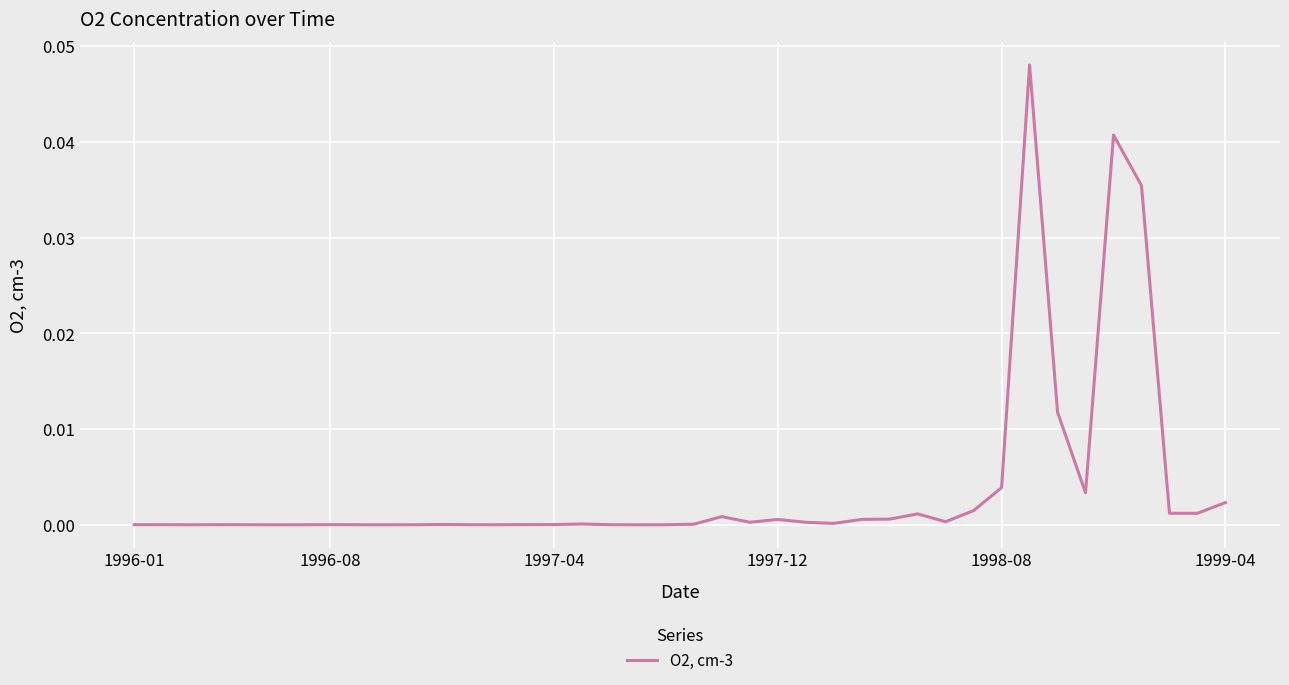

The value at 1996-08 is 0.0. True or false?

True